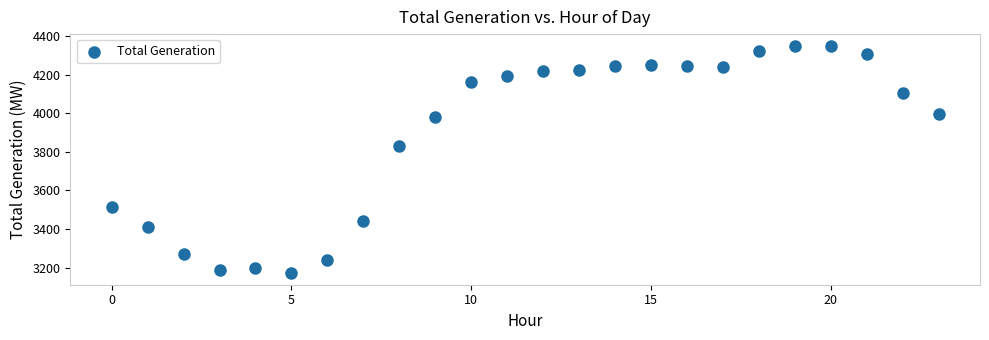

What is the range of Y values (max minus min)?

1182